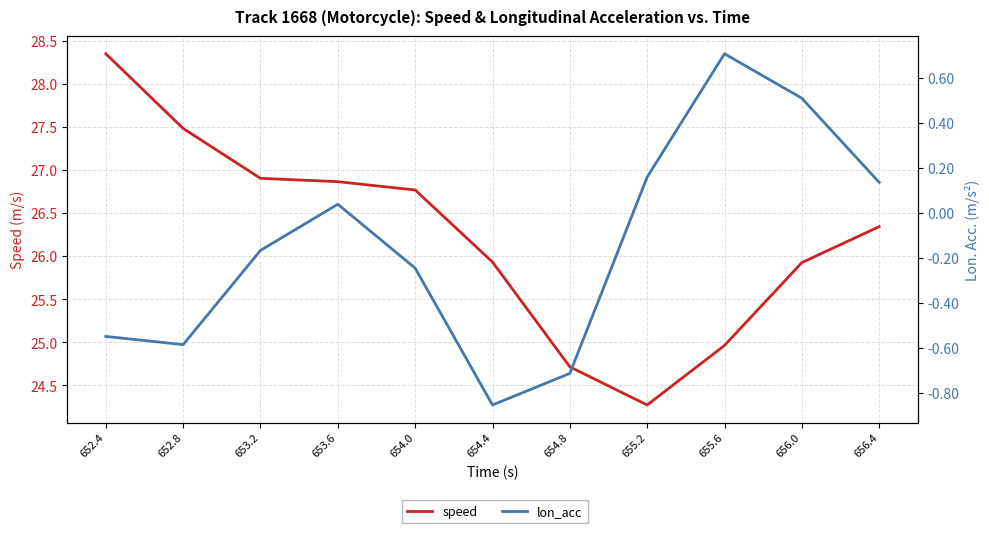

Reading left to right, list all the values displayed in this chart.

speed: 652.4=28.3	652.8=27.5	653.2=26.9	653.6=26.9	654.0=26.8	654.4=25.9	654.8=24.7	655.2=24.3	655.6=25.0	656.0=25.9	656.4=26.3
lon_acc: 652.4=-0.5	652.8=-0.6	653.2=-0.2	653.6=0.0	654.0=-0.2	654.4=-0.9	654.8=-0.7	655.2=0.2	655.6=0.7	656.0=0.5	656.4=0.1